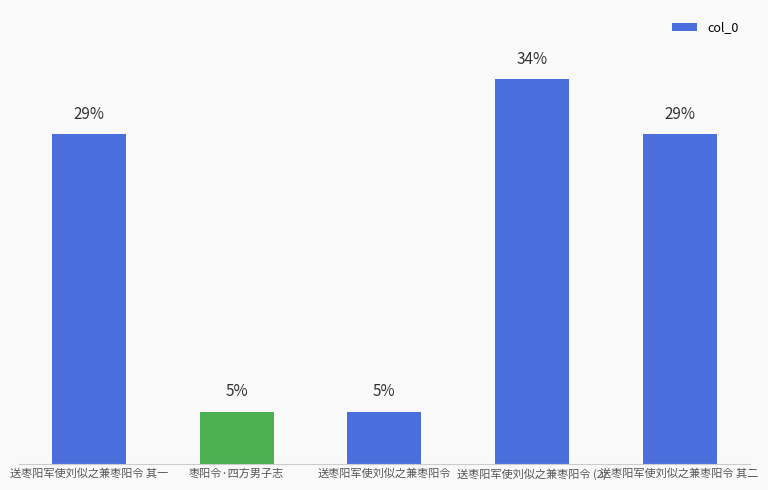

Does the chart contain any negative values?

No